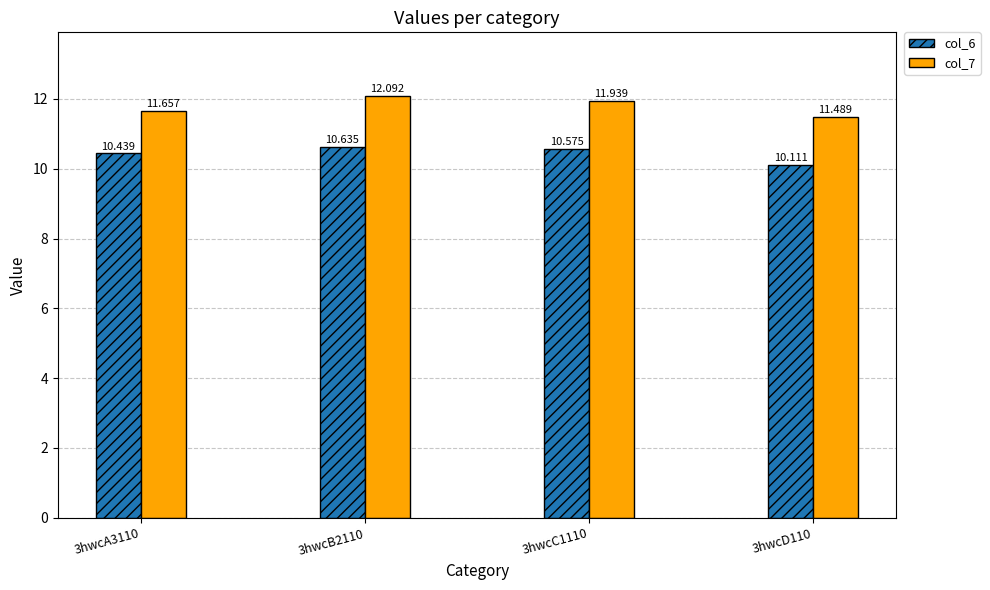

Reading right to left, list all the values displayed in this chart.

col_6: 10.1	10.6	10.6	10.4
col_7: 11.5	11.9	12.1	11.7